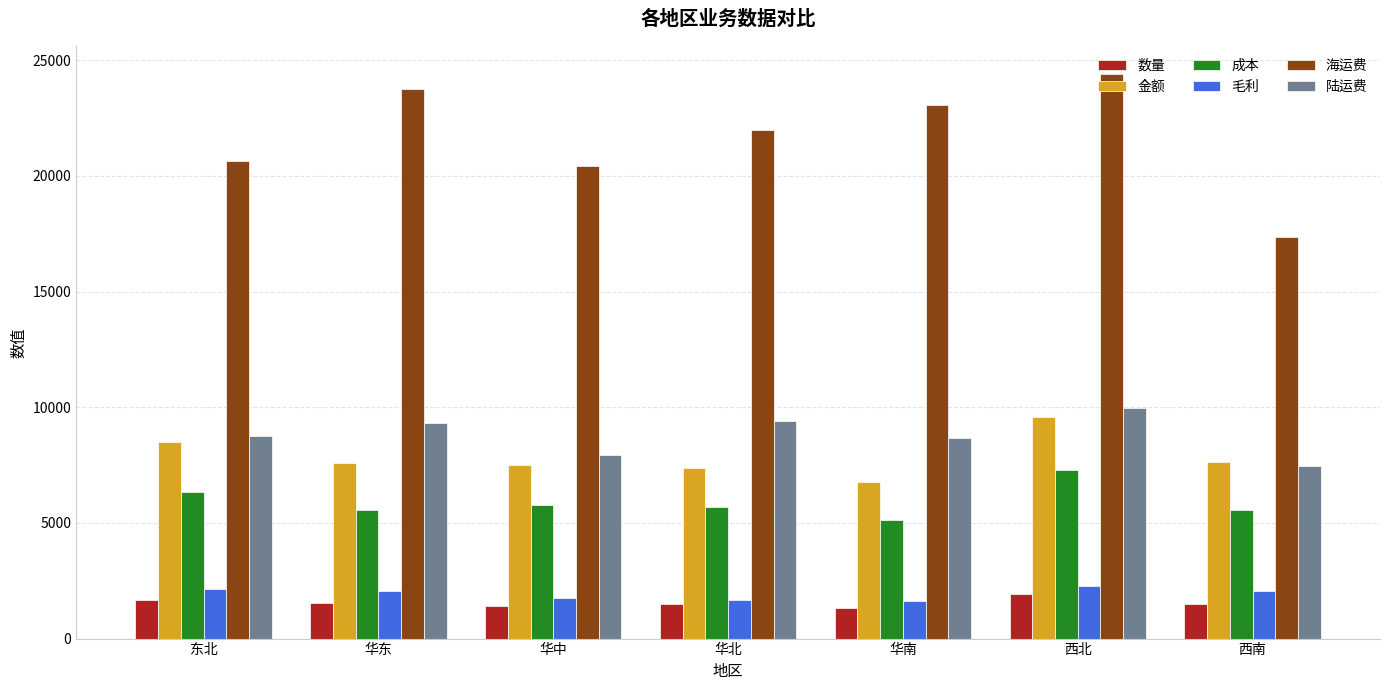

Is it true that 海运费 equals 9146.1 at 华东?

False